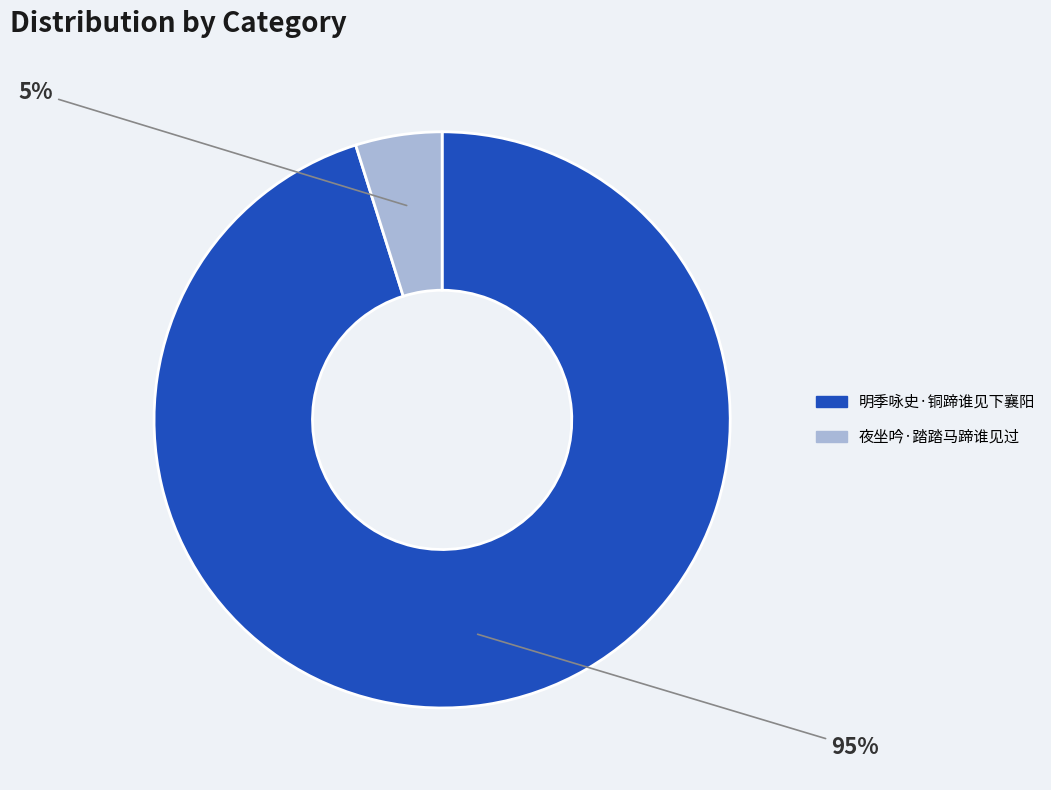

To the nearest percent, what portion does 夜坐吟·踏踏马蹄谁见过 represent?

5%